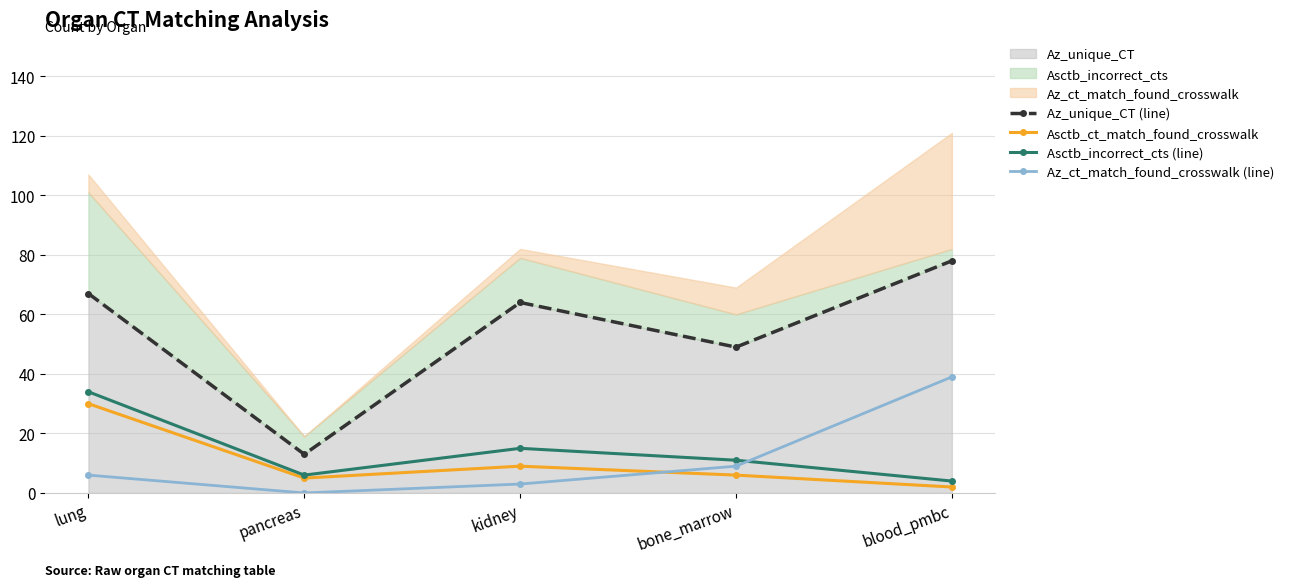

Which category has the lowest value across all series?

pancreas